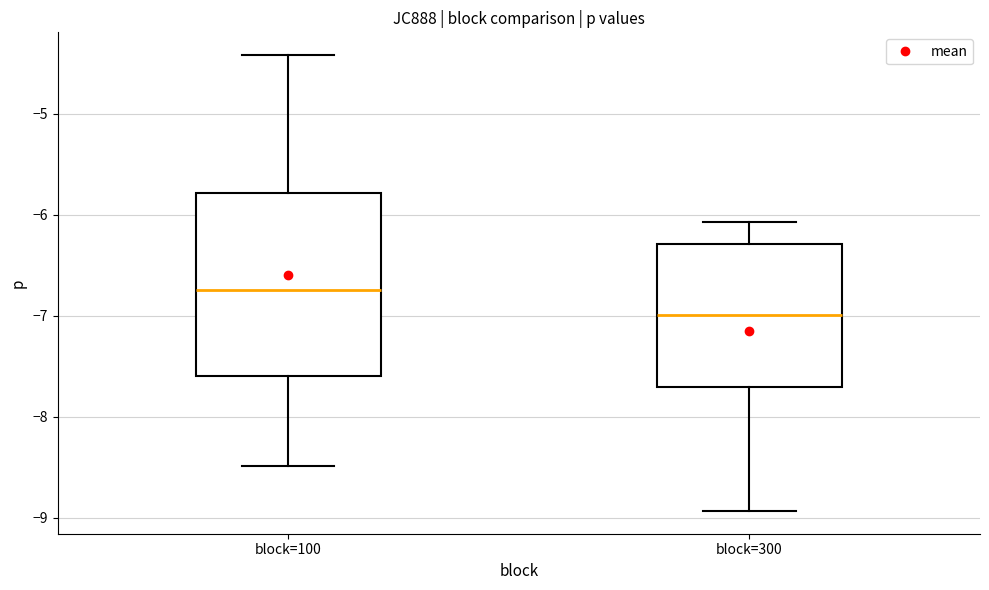

Reading left to right, transcribe this box plot: for each box, give where its median line is, the range the box spans, and where its two whiskers end, as read against the y-axis. The values are not printed on the chart, so give them approximately, as read against the axis.

block=100: median -6.7, box -7.6 to -5.8, whiskers -8.5 to -4.4
block=300: median -7.0, box -7.7 to -6.3, whiskers -8.9 to -6.1